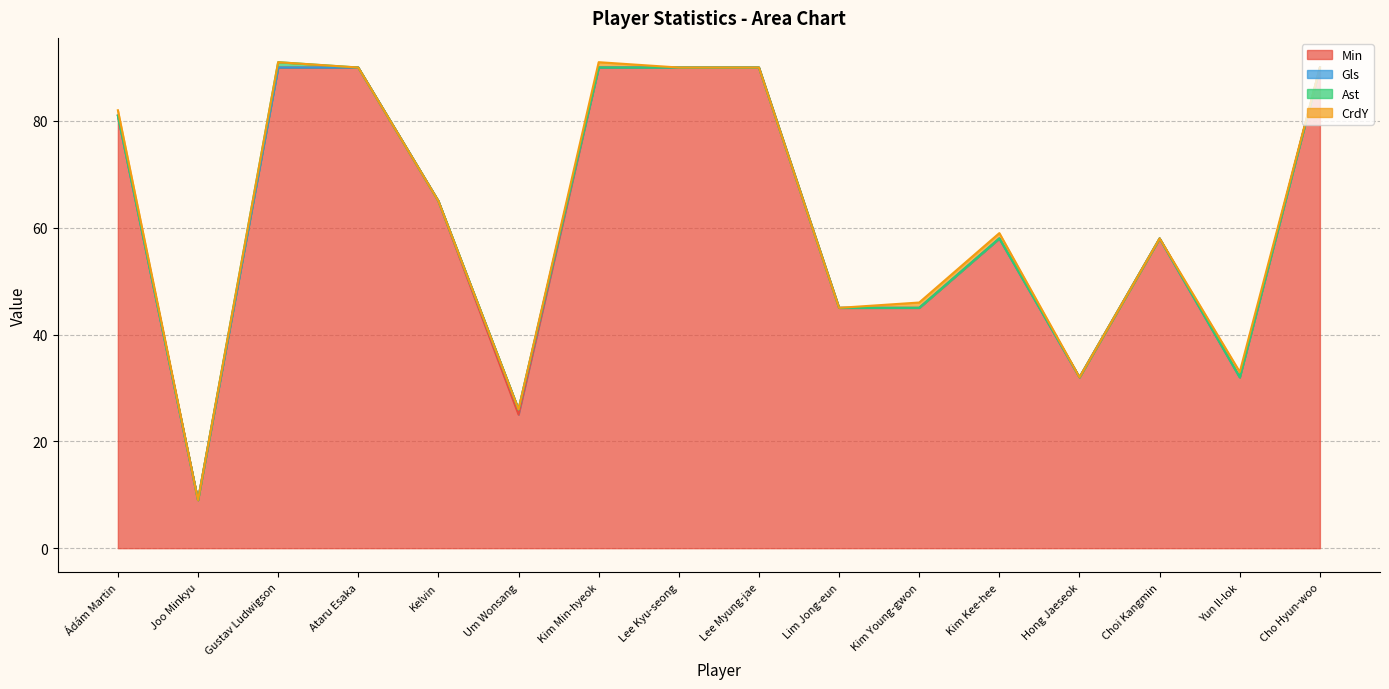

Which series has the largest total across all categories?

Min